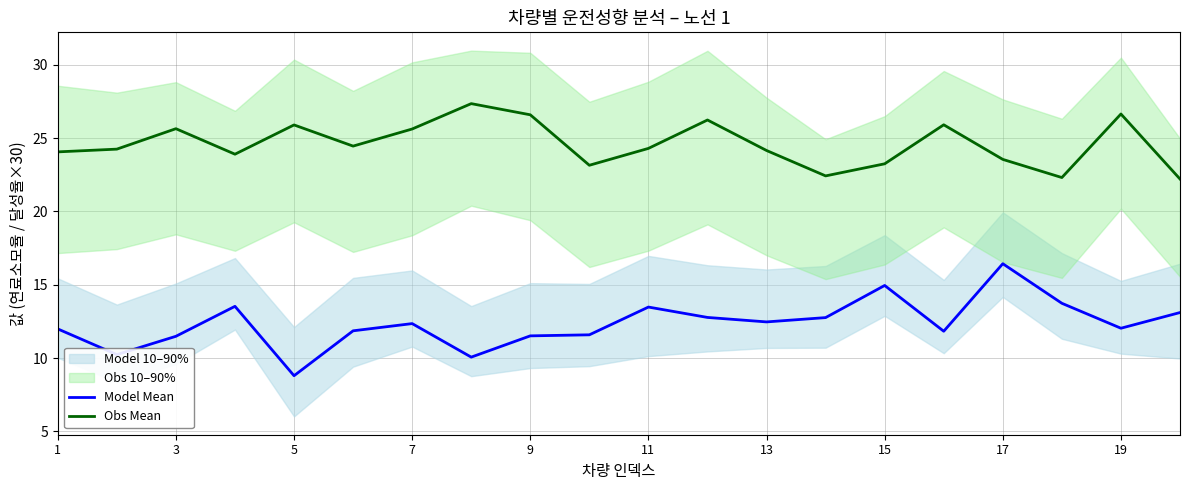

True or false: Model Mean and Obs Mean cross at least once.

False